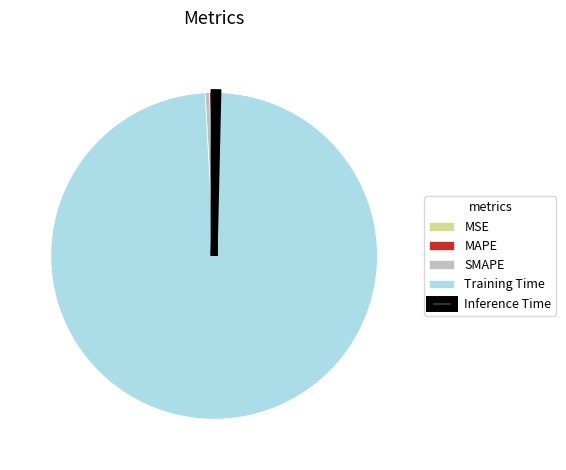

The Training Time slice represents 99% of the pie. True or false?

True